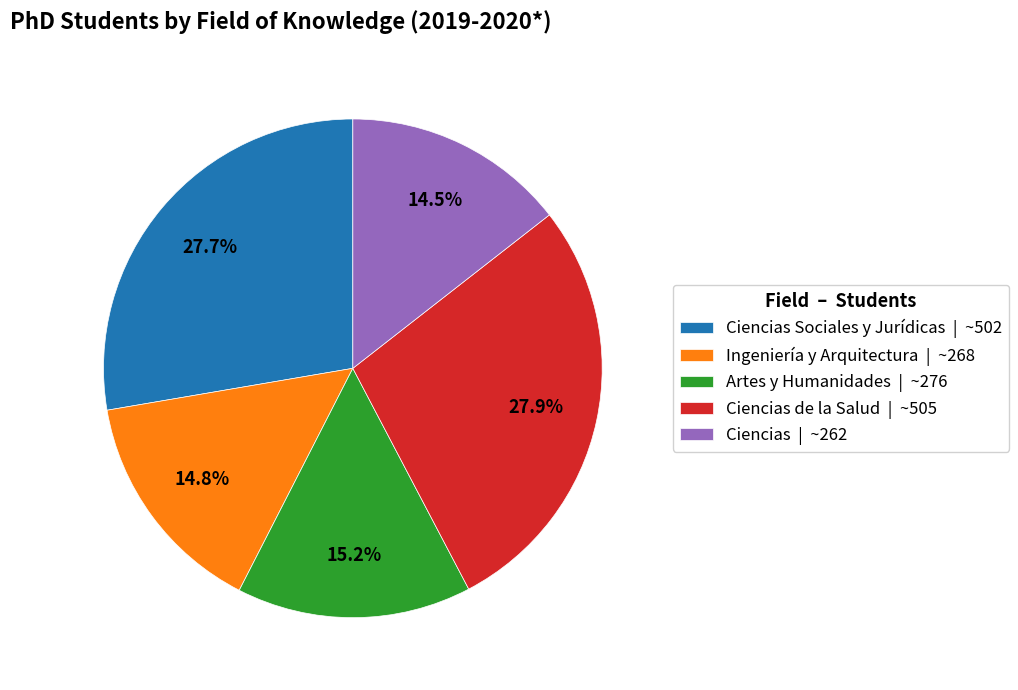

Is there any slice that represents more than half of the pie?

No